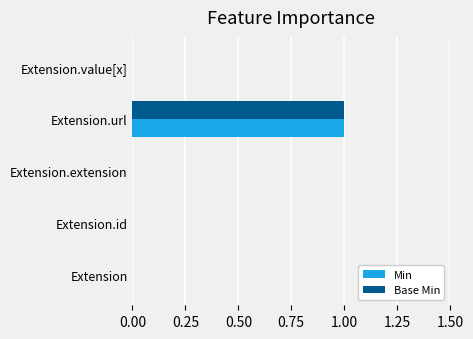

At which category is the sum across all series the highest?

Extension.url